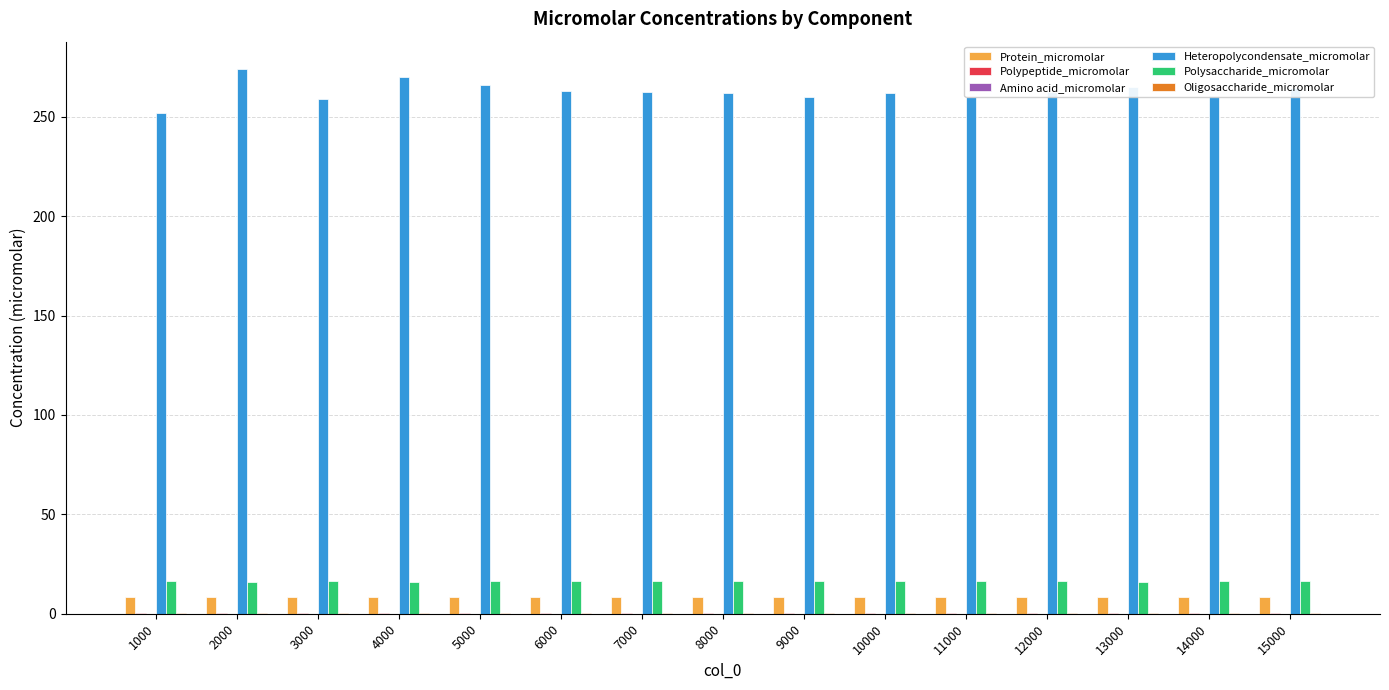

What is the total value across all series at 2000?

299.3